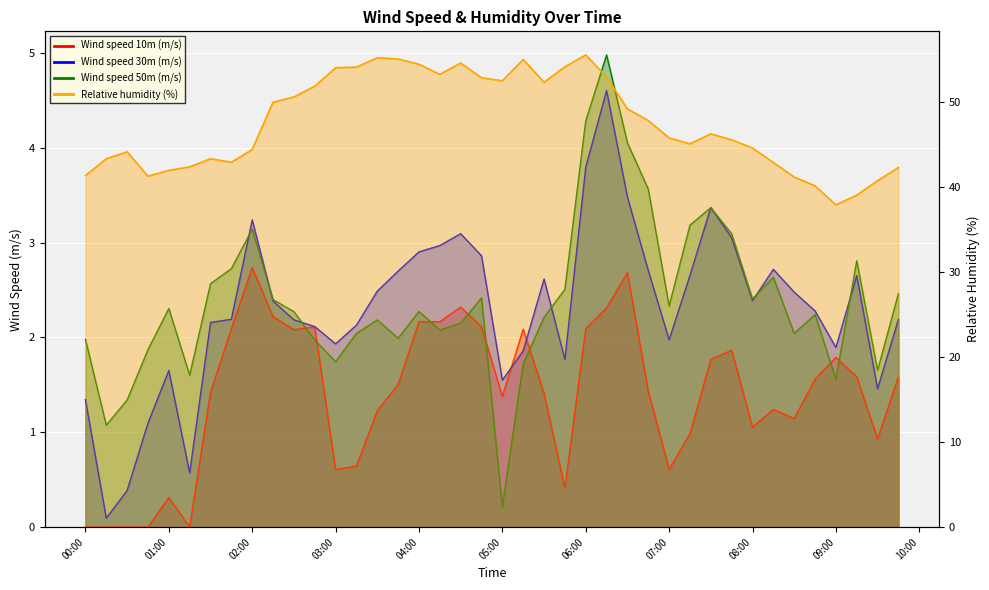

How many values in the Wind speed 30m (m/s) series are below 2?

13